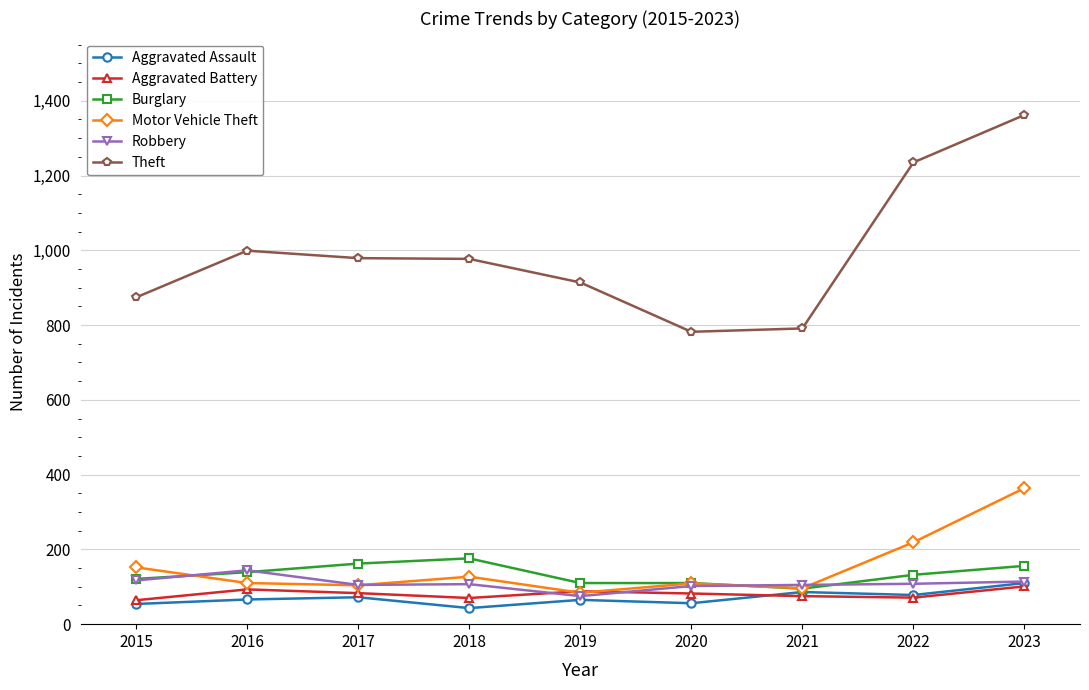

How many data points does each series have?

9